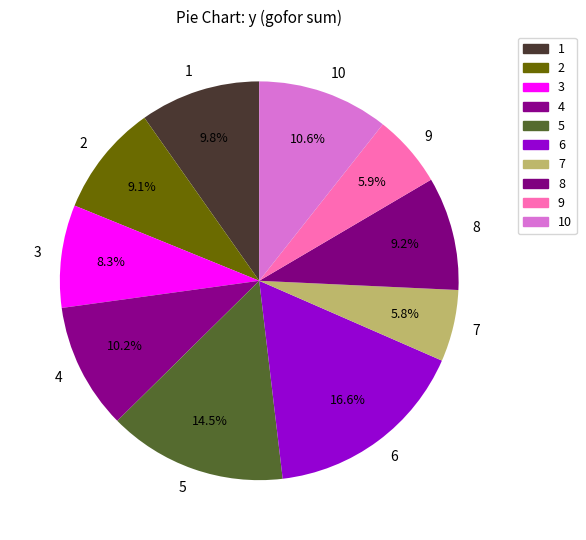

Does any single category account for the majority?

No